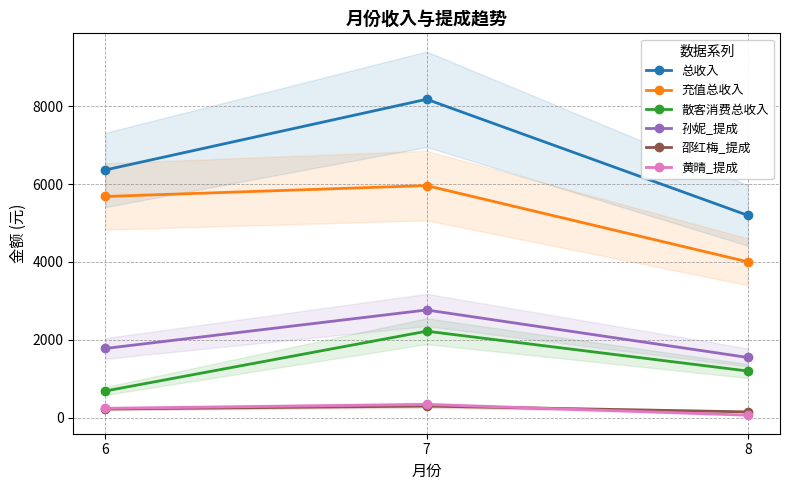

The 孙妮_提成 series shows 1542.8 at 8. True or false?

True